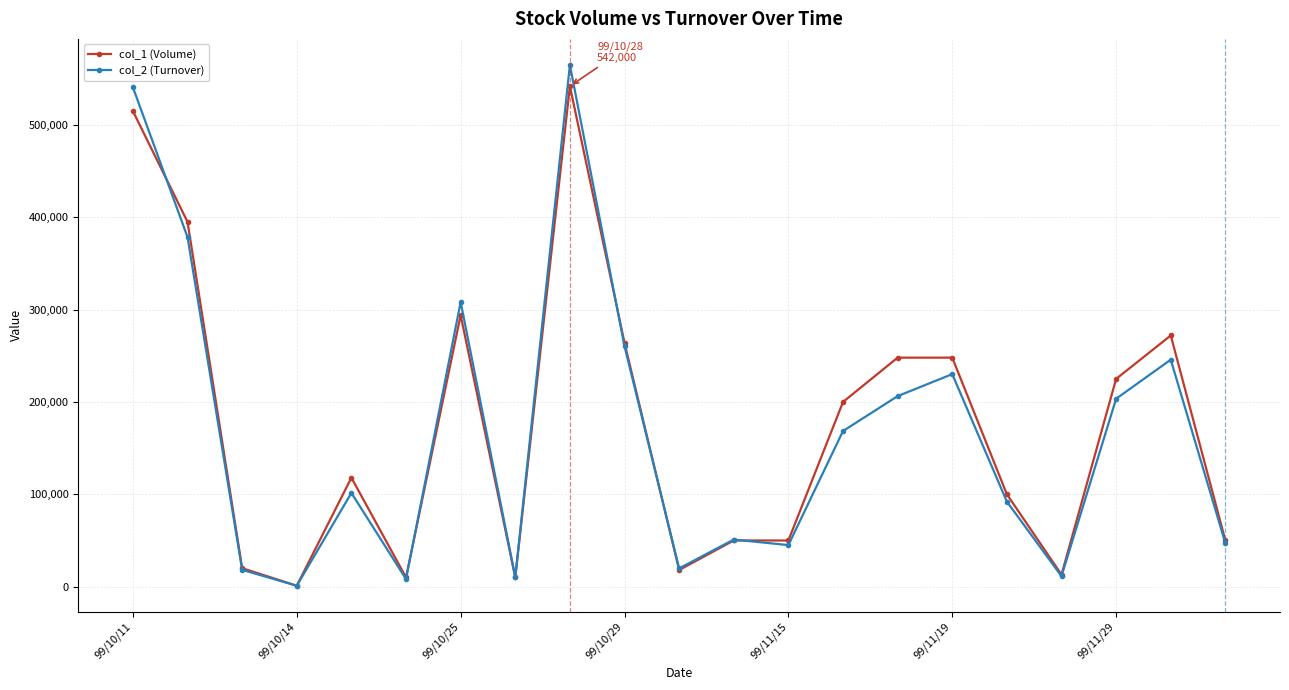

How many series are shown in this chart?

2